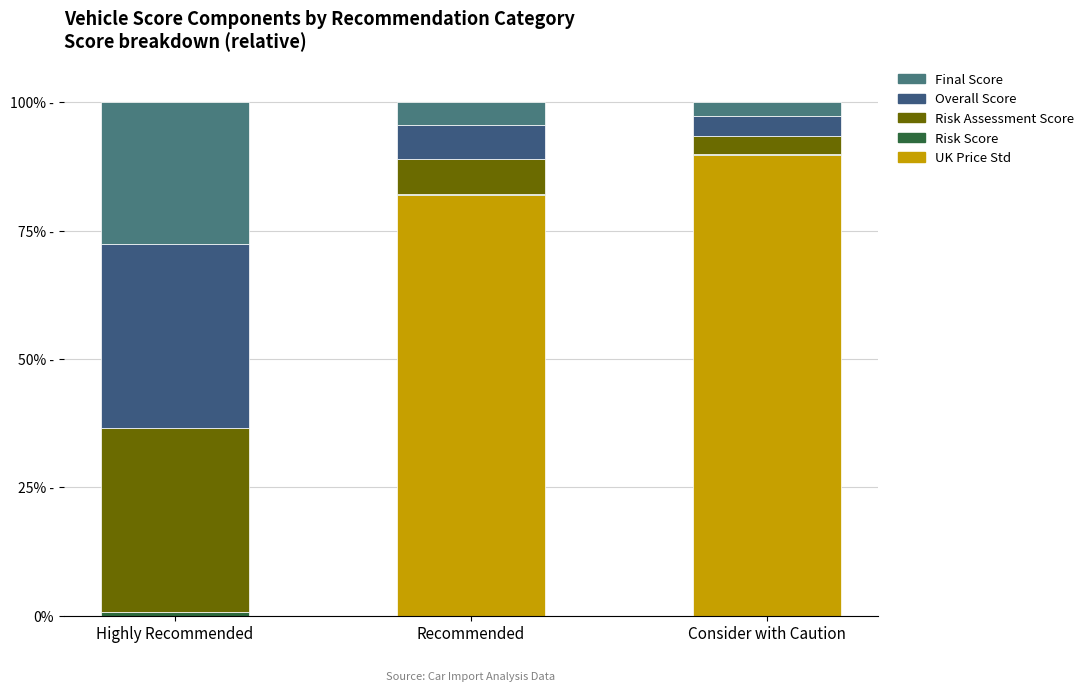

Does the chart contain stacked bars?

Yes